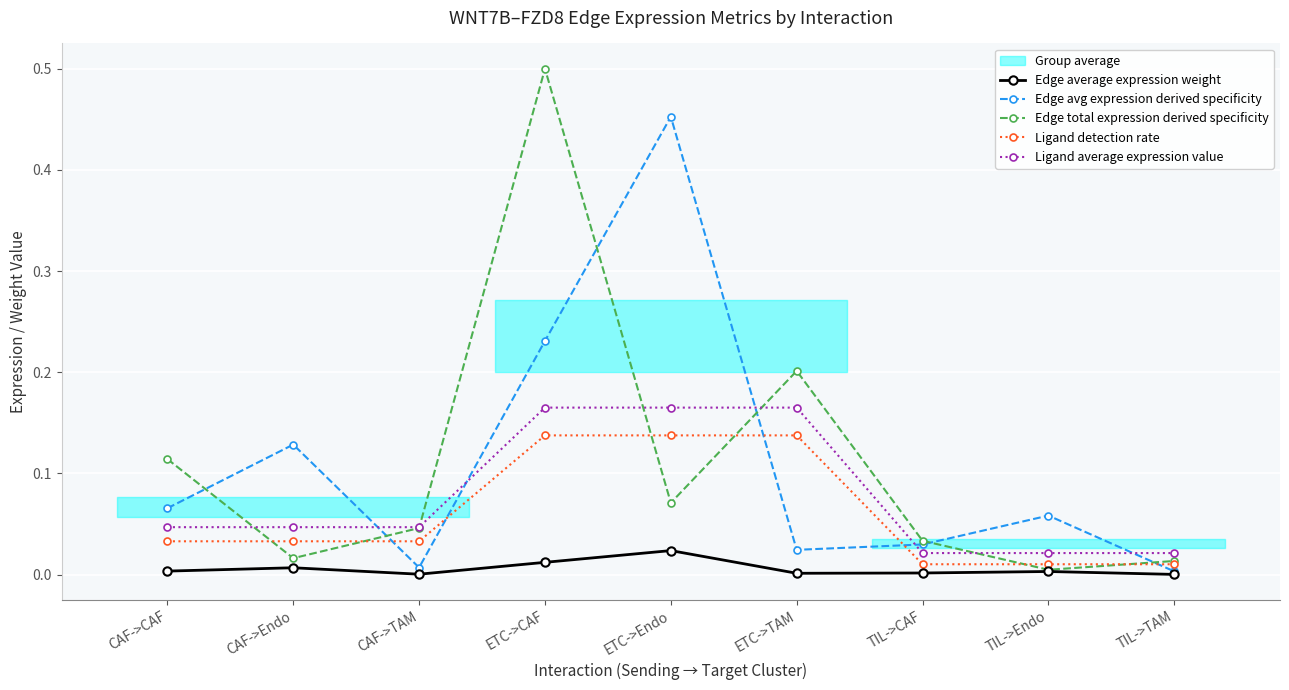

True or false: Ligand detection rate has a value of 0.0 at CAF->Endo.

True